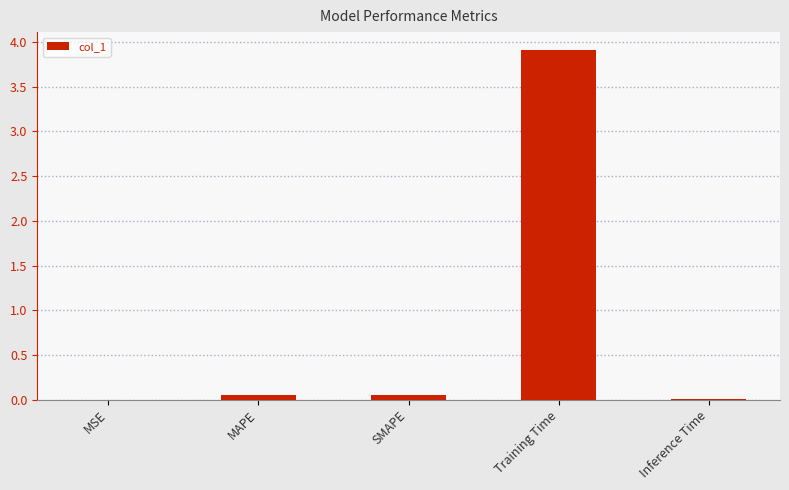

True or false: the data shows 0.0 at MSE.

True